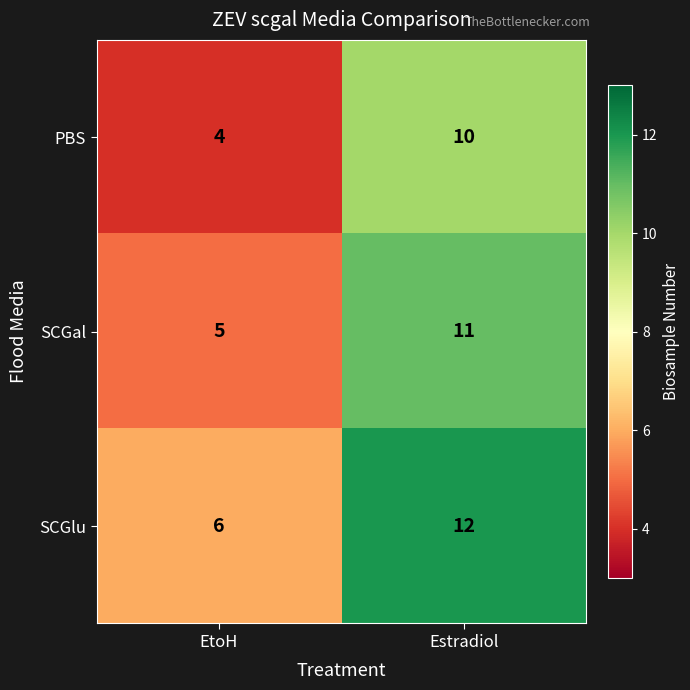

What is the minimum value for SCGal?

5